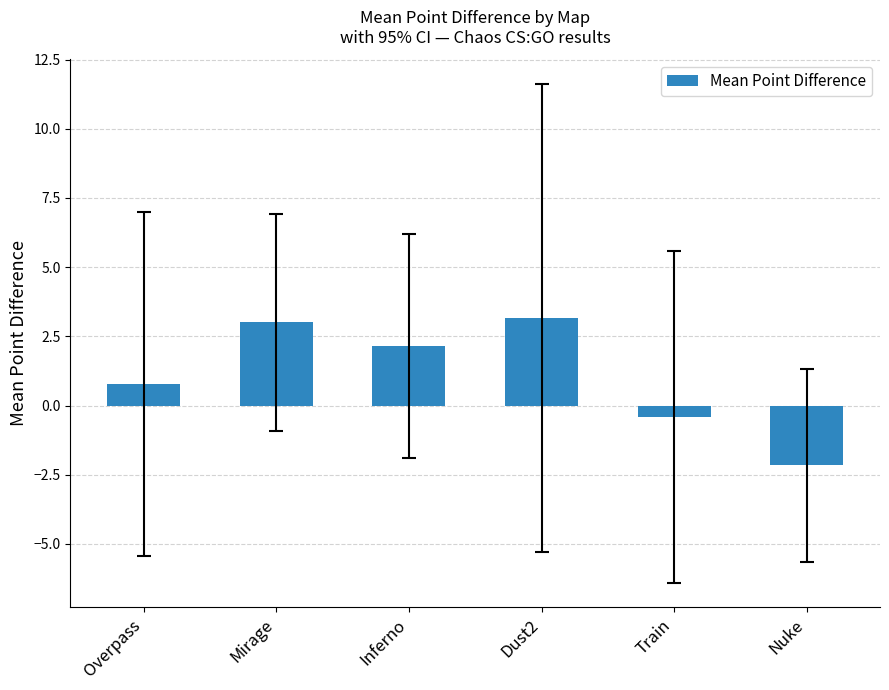

What is the minimum value shown in the chart?

-2.2